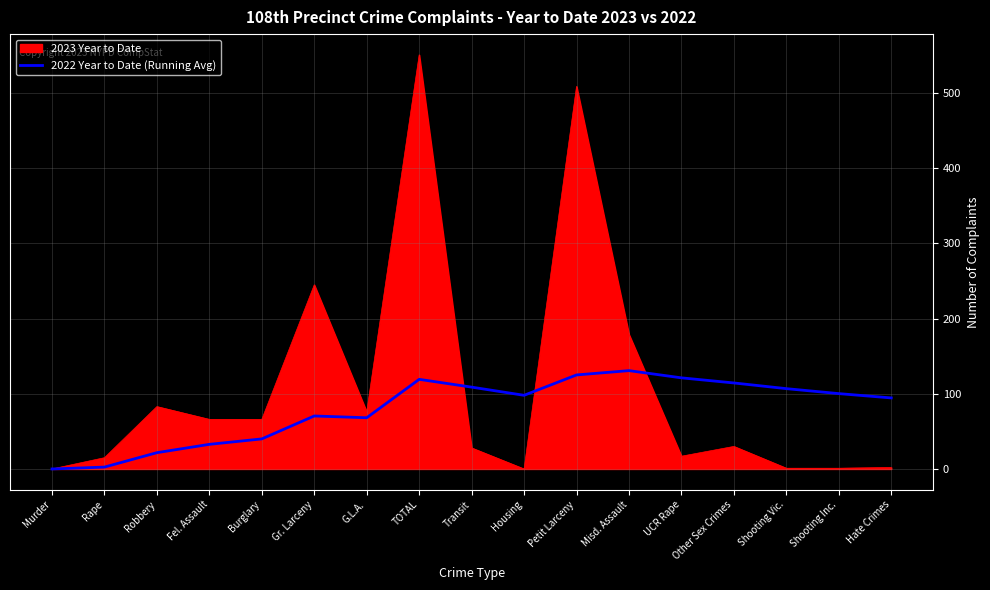

What value does the 2022 Year to Date (Running Avg) series have at Gr. Larceny?

70.5